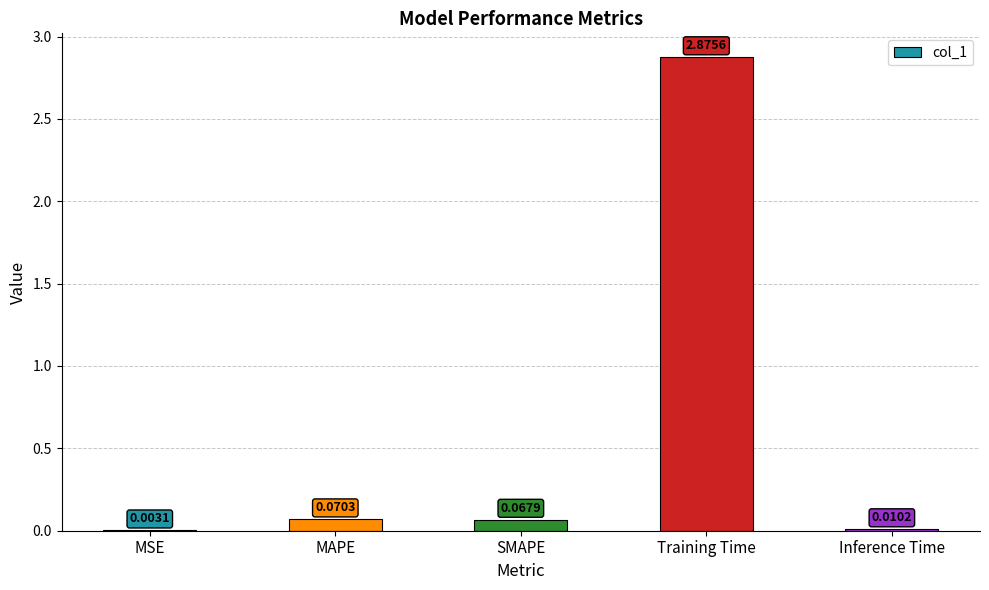

What is the sum of all values?

3.0